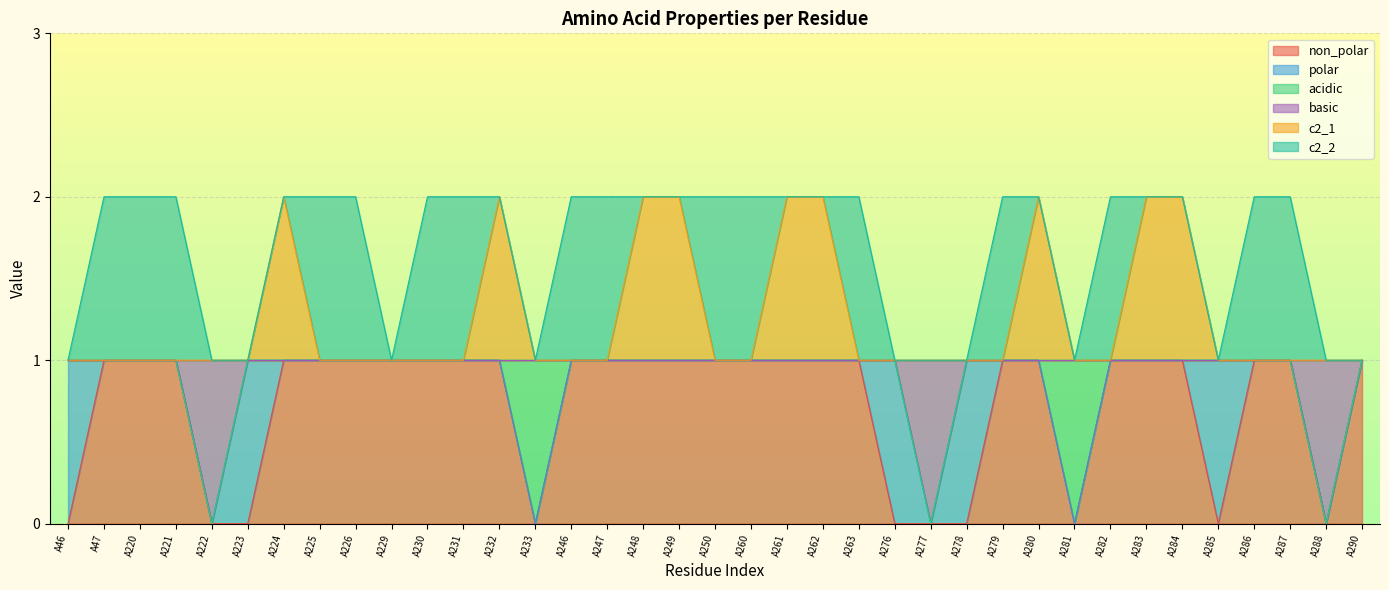

True or false: basic has a value of 0 at A249.

False